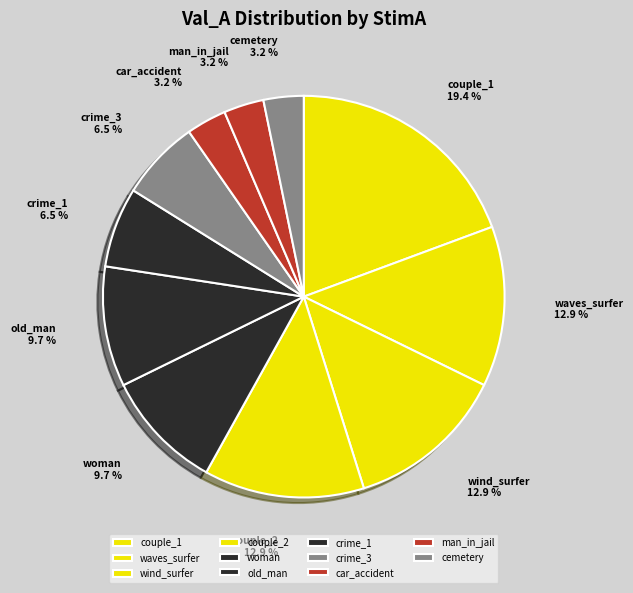

Which category has the biggest portion of the pie?

couple_1